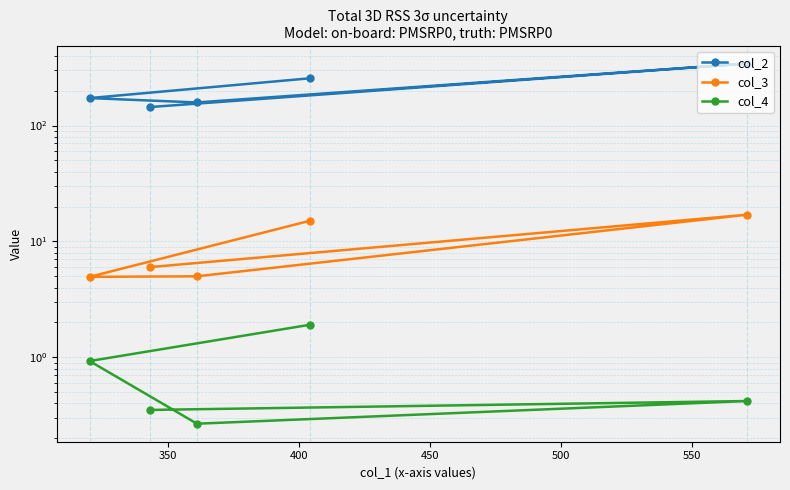

How many distinct data groups are displayed?

3